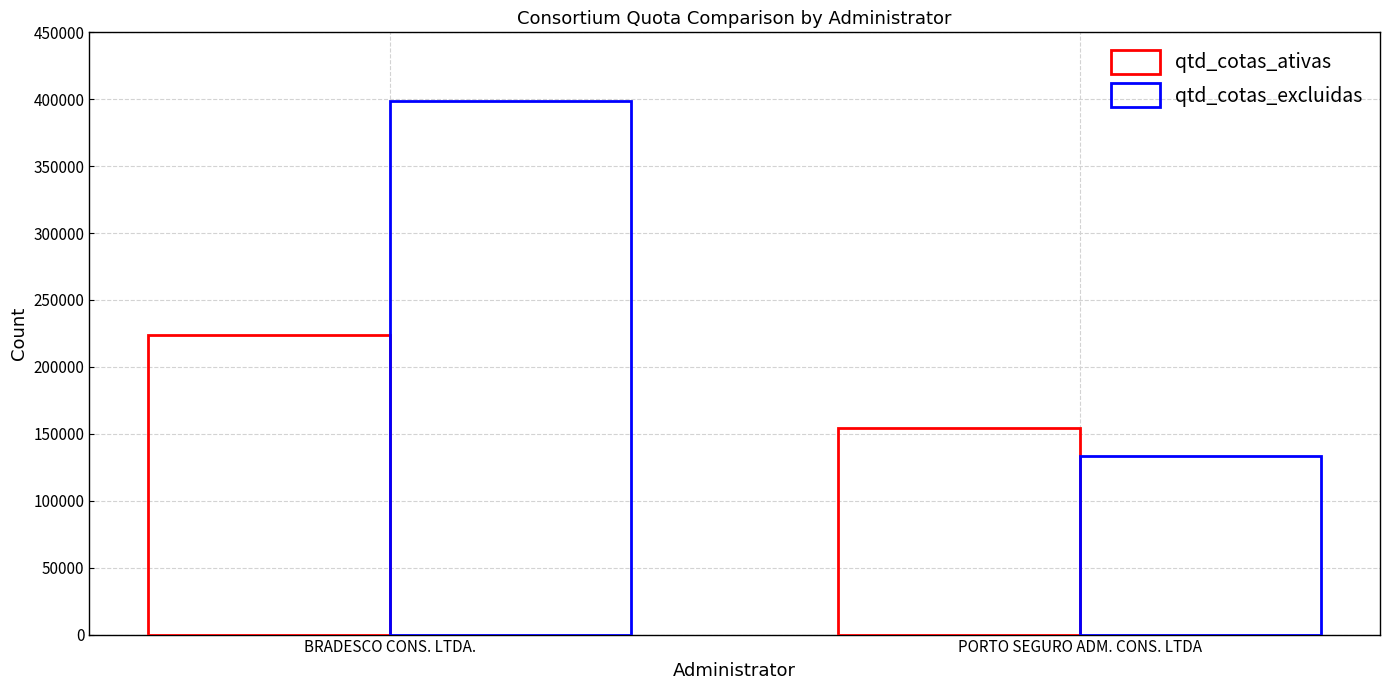

What is the difference between the qtd_cotas_excluidas values at BRADESCO CONS. LTDA. and PORTO SEGURO ADM. CONS. LTDA?

265618